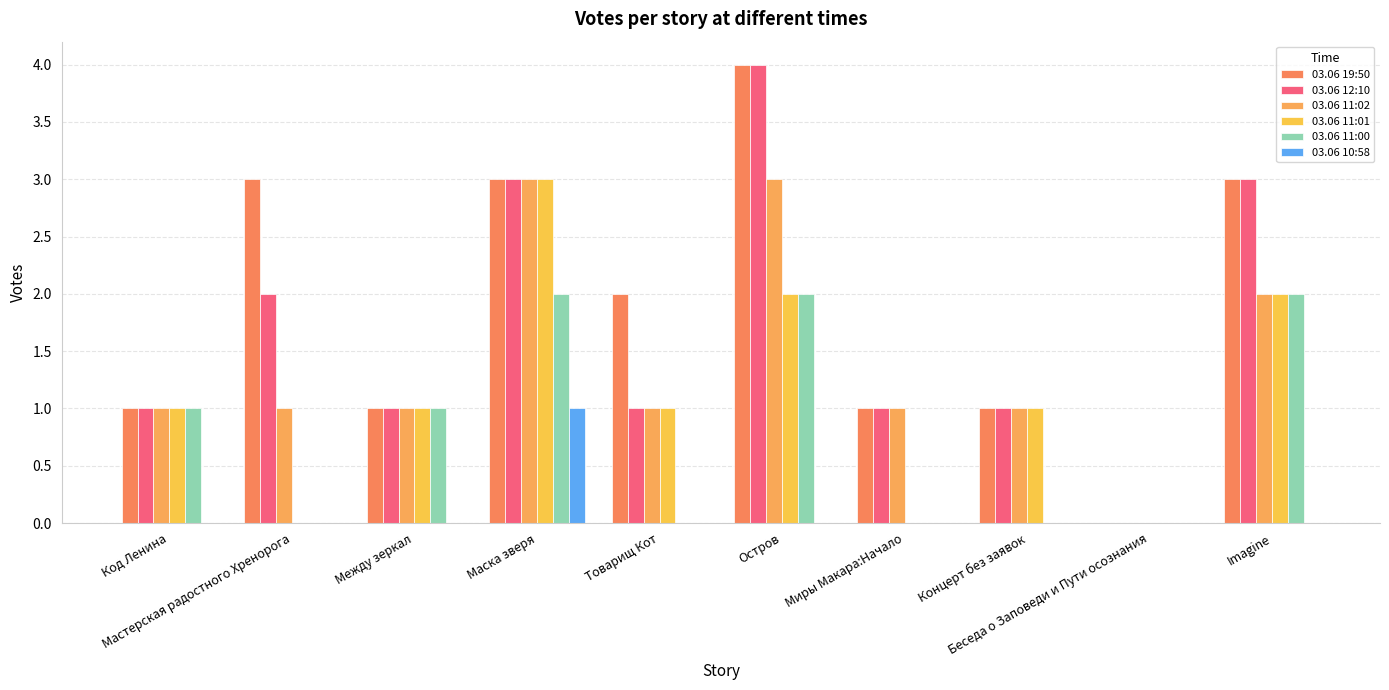

What is the difference between the 03.06 10:58 values at Остров and Маска зверя?

1